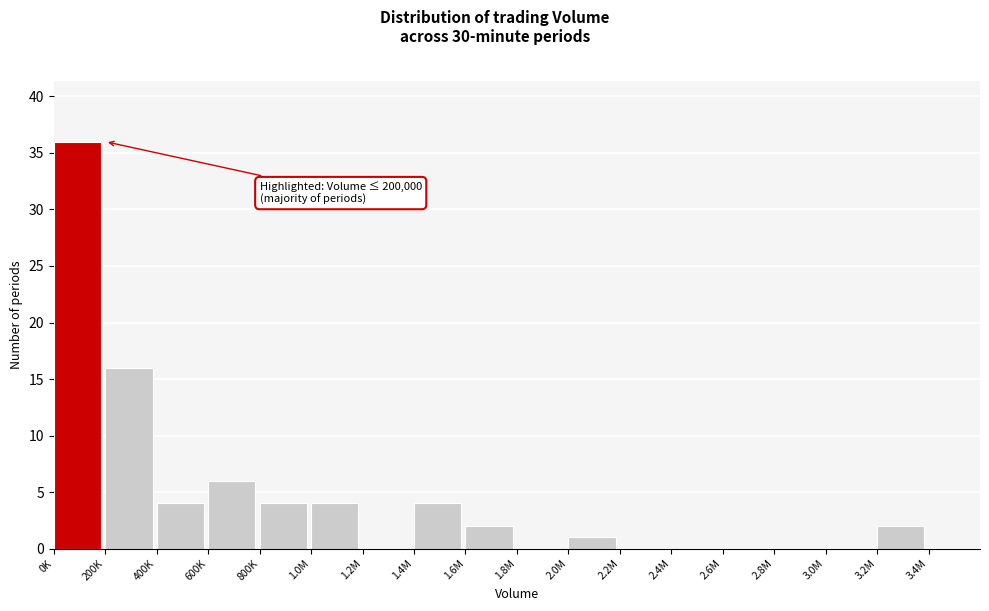

Reading left to right, list all the values displayed in this chart.

0K=36	200K=16	400K=4	600K=6	800K=4	1.0M=4	1.2M=0	1.4M=4	1.6M=2	1.8M=0	2.0M=1	2.2M=0	2.4M=0	2.6M=0	2.8M=0	3.0M=0	3.2M=2	3.4M=0